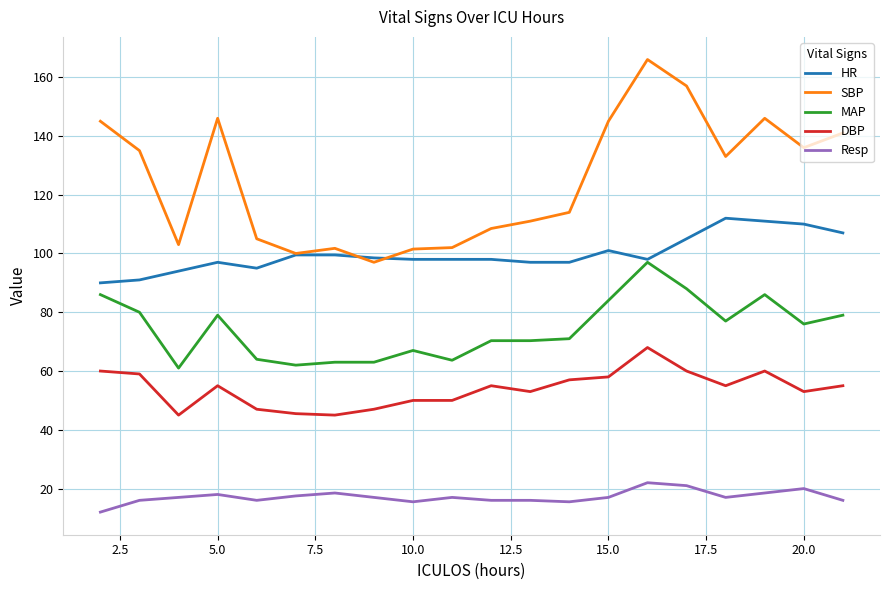

What is the maximum value for DBP?

68.0